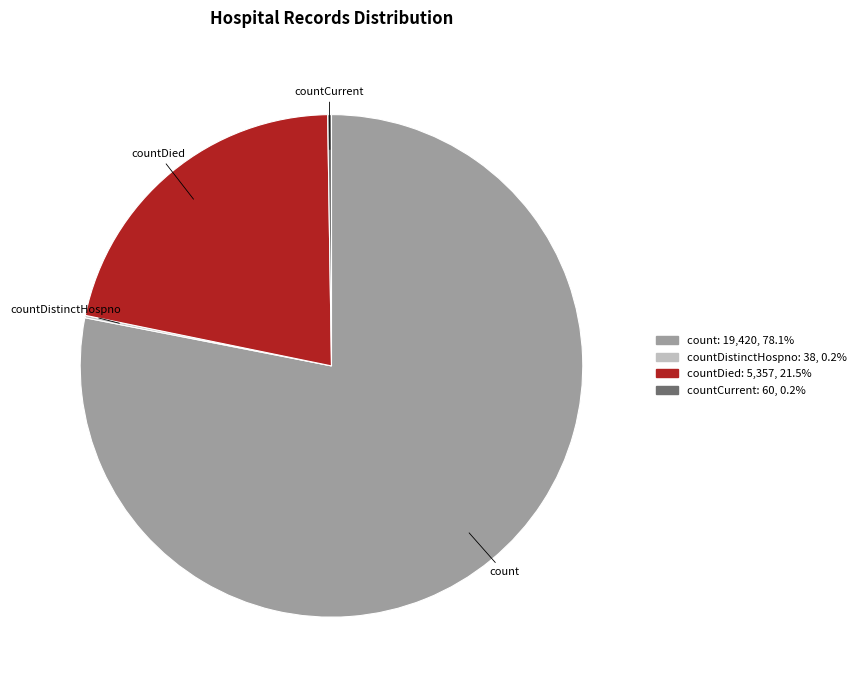

Does any single category account for the majority?

Yes